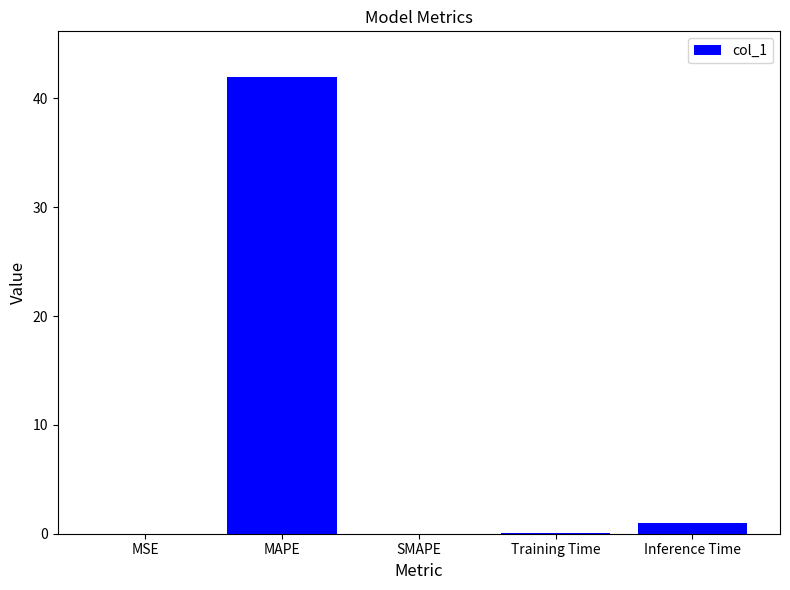

What is the greatest value displayed?

42.0